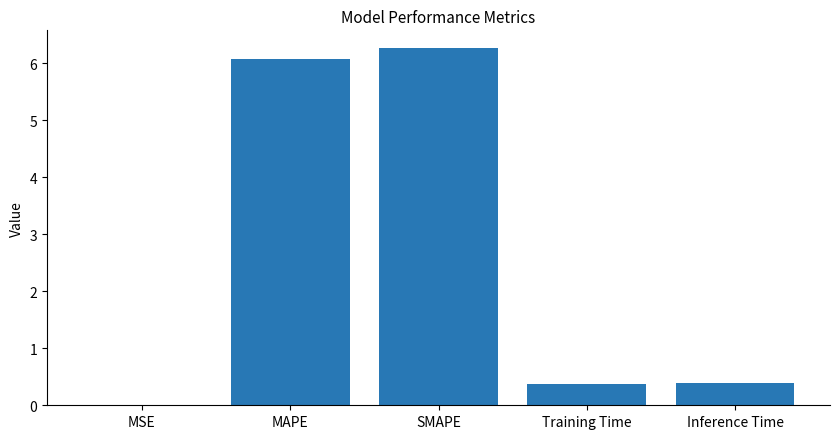

The value at MAPE is 6.1. True or false?

True